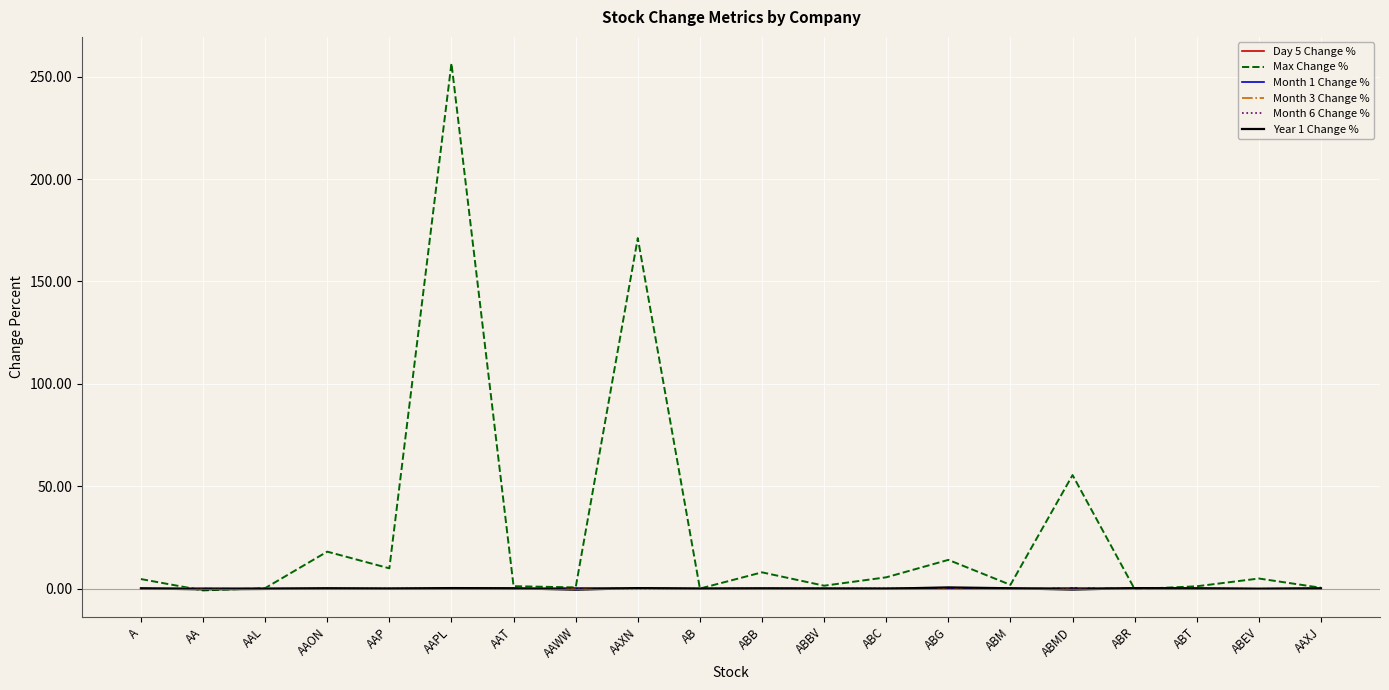

How many intersections are there between Year 1 Change % and Month 6 Change %?

10